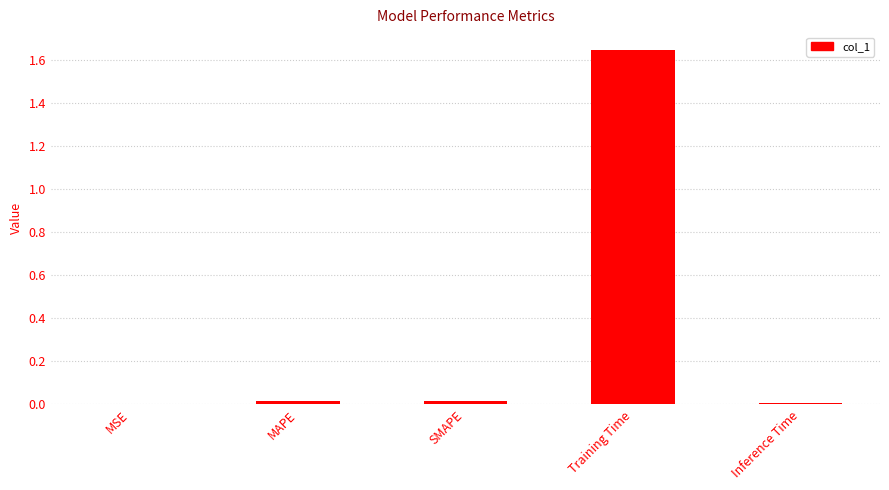

What is the sum of all values?

1.7